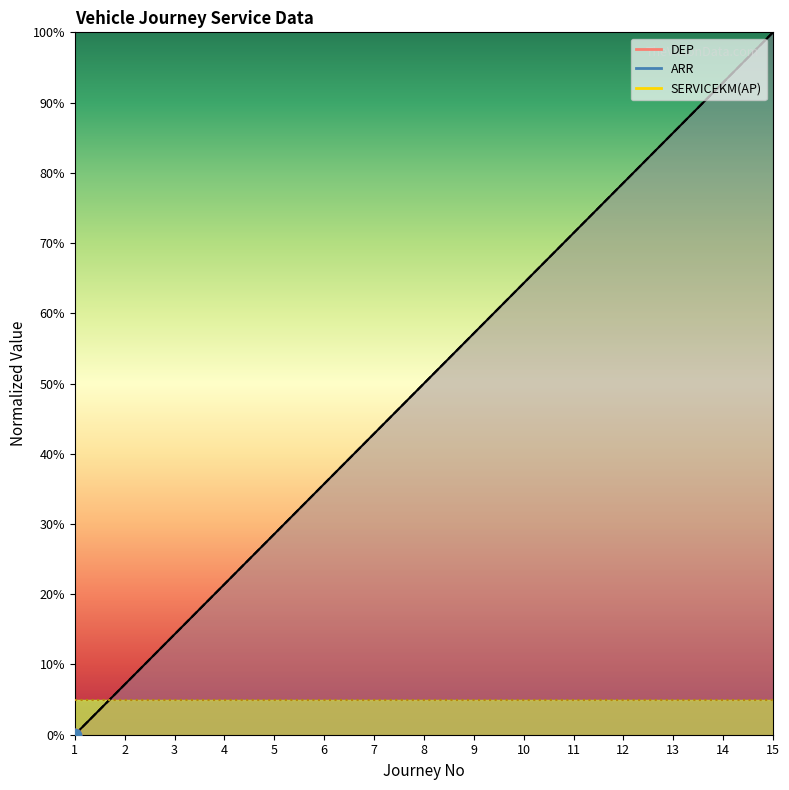

Which series reaches the minimum Y coordinate?

DEP